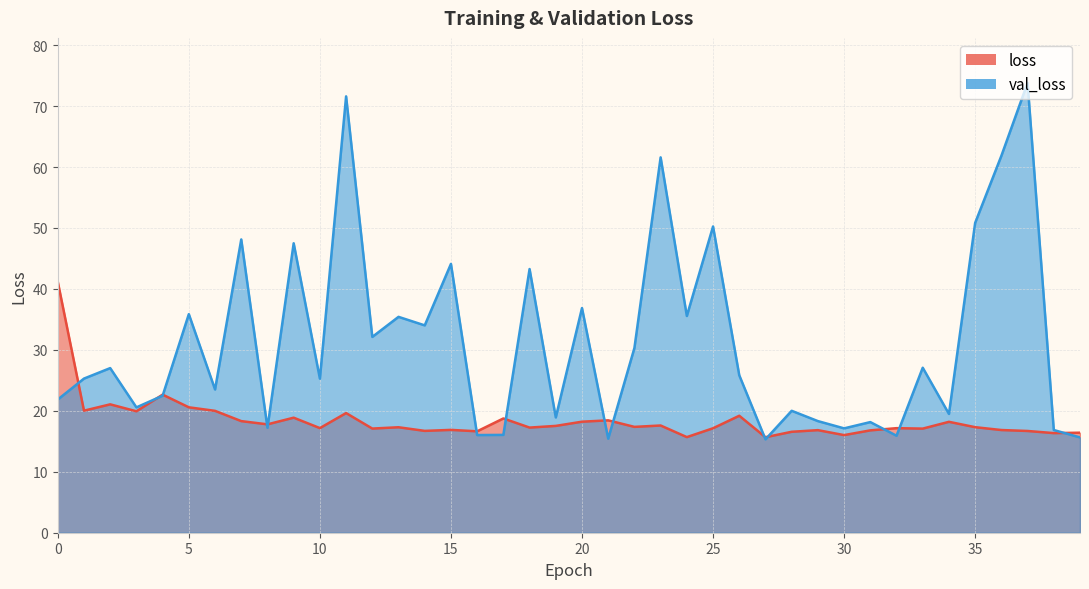

What is the difference between the val_loss values at 18 and 21?

27.8